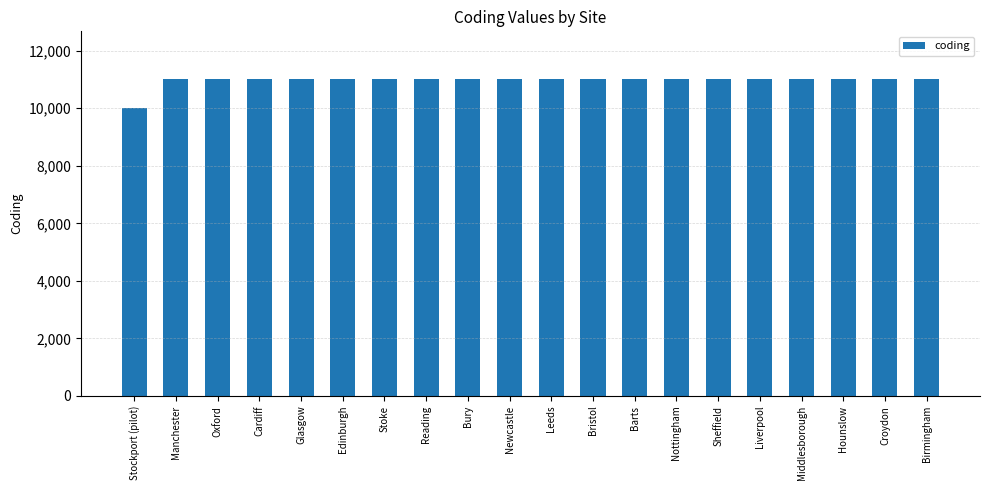

What is the greatest value displayed?

11021